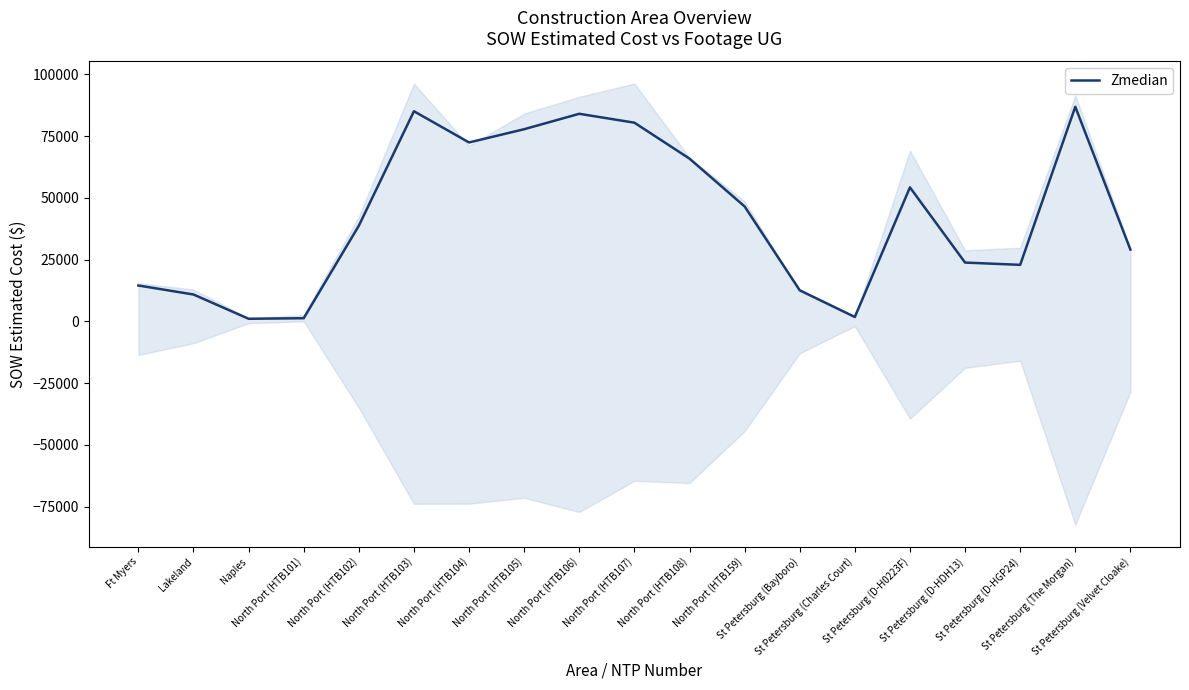

Where is the data nearest to the value 43938?

North Port (HTB159)